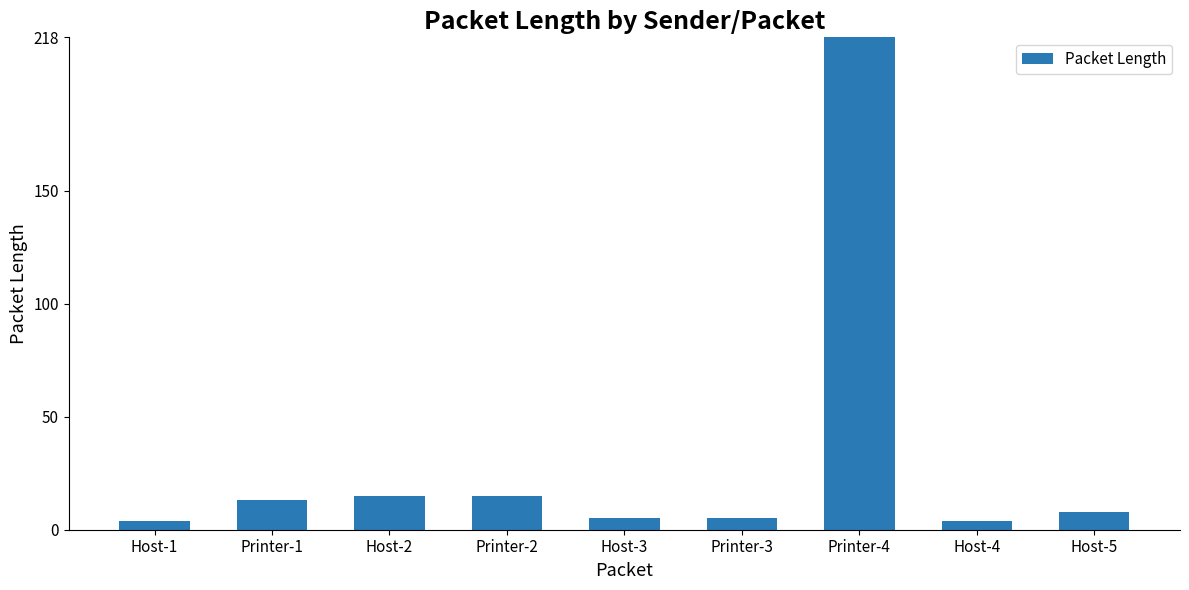

Reading left to right, transcribe all the data shown in this chart.

Host-1=4	Printer-1=13	Host-2=15	Printer-2=15	Host-3=5	Printer-3=5	Printer-4=218	Host-4=4	Host-5=8